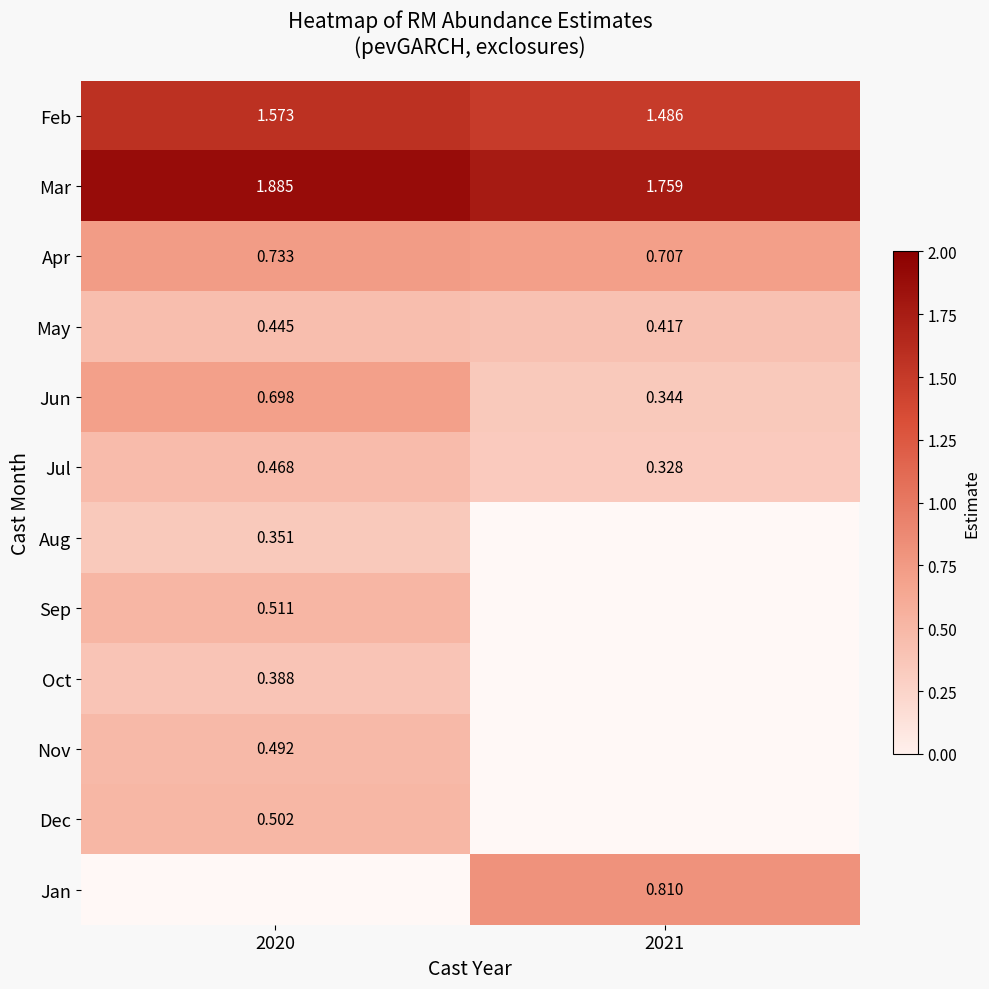

Is the value of Jun at 2020 greater than the value of Oct at 2020?

Yes